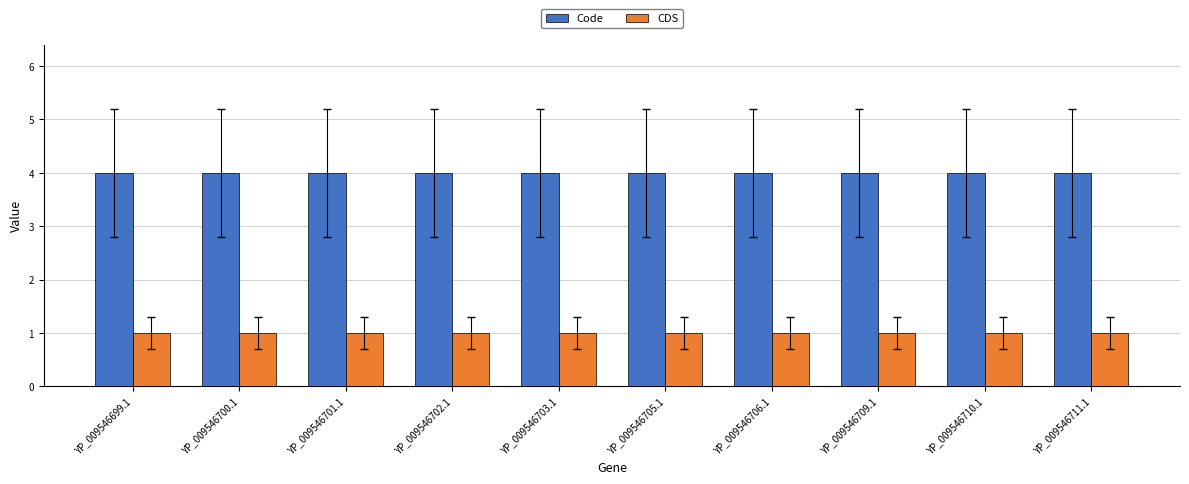

What is the label of the 10th bar from the right?

YP_009546699.1